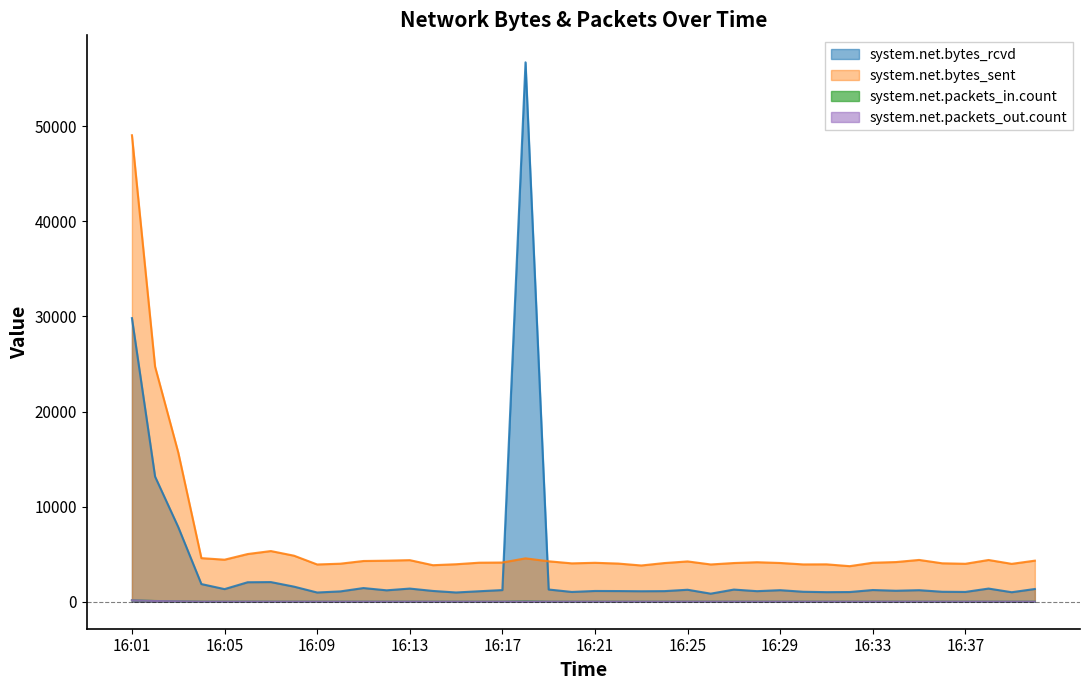

Reading left to right, transcribe all the data shown in this chart.

system.net.bytes_rcvd: 16:01=29816.3	16:02=13156.7	16:03=7856.8	16:04=1859.2	16:05=1328.7	16:06=2050.5	16:07=2068.1	16:08=1588.8	16:09=971.9	16:10=1087.8	16:11=1439.4	16:12=1201.9	16:13=1385.2	16:14=1136.2	16:15=974.6	16:16=1104.0	16:17=1227.2	16:18=56710.6	16:19=1285.8	16:20=1031.0	16:21=1132.7	16:22=1124.4	16:23=1105.2	16:24=1117.0	16:25=1261.1	16:26=850.0	16:27=1280.1	16:28=1112.5	16:29=1216.2	16:30=1049.8	16:31=1008.3	16:32=1021.6	16:33=1232.3	16:34=1156.6	16:35=1215.5	16:36=1049.6	16:37=1032.1	16:38=1386.1	16:39=1001.4	16:40=1340.2
system.net.bytes_sent: 16:01=49043.2	16:02=24712.5	16:03=15698.9	16:04=4585.2	16:05=4421.2	16:06=5016.7	16:07=5329.5	16:08=4842.2	16:09=3919.7	16:10=4000.9	16:11=4284.0	16:12=4317.9	16:13=4374.2	16:14=3843.1	16:15=3942.4	16:16=4106.2	16:17=4123.3	16:18=4563.6	16:19=4253.2	16:20=4035.8	16:21=4095.9	16:22=4014.8	16:23=3812.9	16:24=4068.1	16:25=4239.6	16:26=3920.5	16:27=4070.8	16:28=4155.2	16:29=4076.2	16:30=3924.3	16:31=3933.4	16:32=3741.5	16:33=4100.0	16:34=4173.1	16:35=4396.1	16:36=4041.7	16:37=3991.4	16:38=4390.2	16:39=3984.1	16:40=4319.8
system.net.packets_in.count: 16:01=162.0	16:02=79.0	16:03=50.3	16:04=12.8	16:05=12.2	16:06=14.5	16:07=13.2	16:08=13.4	16:09=10.6	16:10=10.8	16:11=12.9	16:12=11.5	16:13=12.5	16:14=11.5	16:15=10.8	16:16=11.3	16:17=12.2	16:18=49.5	16:19=12.0	16:20=10.7	16:21=11.5	16:22=11.4	16:23=11.2	16:24=11.2	16:25=12.5	16:26=9.9	16:27=11.9	16:28=11.2	16:29=11.1	16:30=11.1	16:31=10.9	16:32=10.7	16:33=12.2	16:34=12.2	16:35=11.7	16:36=11.2	16:37=11.1	16:38=13.1	16:39=10.8	16:40=11.9
system.net.packets_out.count: 16:01=156.7	16:02=75.8	16:03=47.9	16:04=11.1	16:05=10.8	16:06=12.8	16:07=11.4	16:08=11.7	16:09=9.1	16:10=9.5	16:11=11.3	16:12=9.9	16:13=10.9	16:14=10.0	16:15=9.4	16:16=9.8	16:17=10.8	16:18=13.0	16:19=10.5	16:20=9.3	16:21=10.0	16:22=9.8	16:23=9.7	16:24=9.7	16:25=11.1	16:26=8.4	16:27=10.4	16:28=9.7	16:29=9.6	16:30=9.7	16:31=9.4	16:32=9.2	16:33=10.8	16:34=10.7	16:35=10.3	16:36=9.7	16:37=9.6	16:38=11.5	16:39=9.3	16:40=10.4